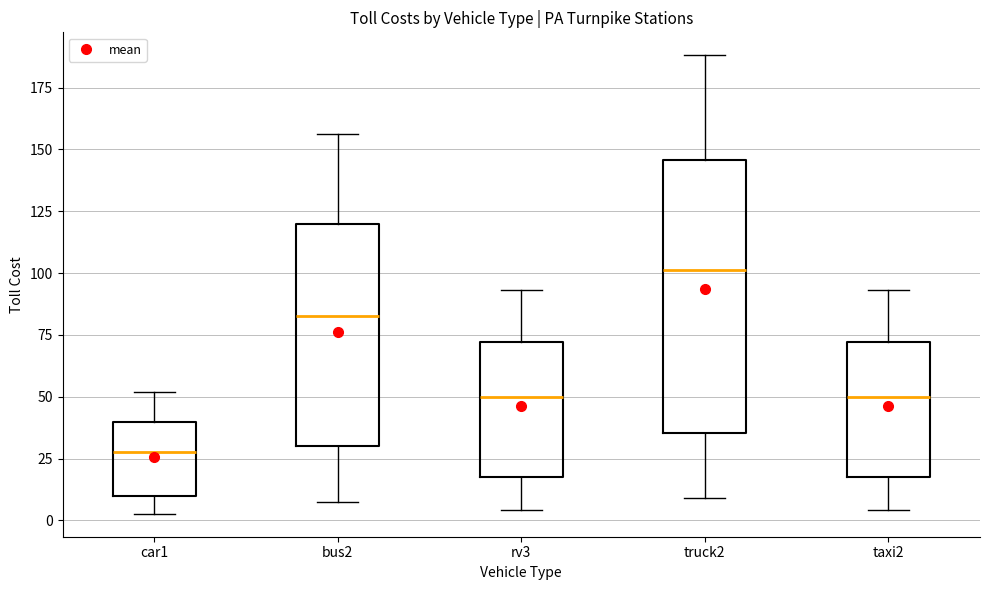

Where does the median line of the box for taxi2 sit on the y-axis? The values are not printed on the chart, so give them approximately, as read against the axis.

50